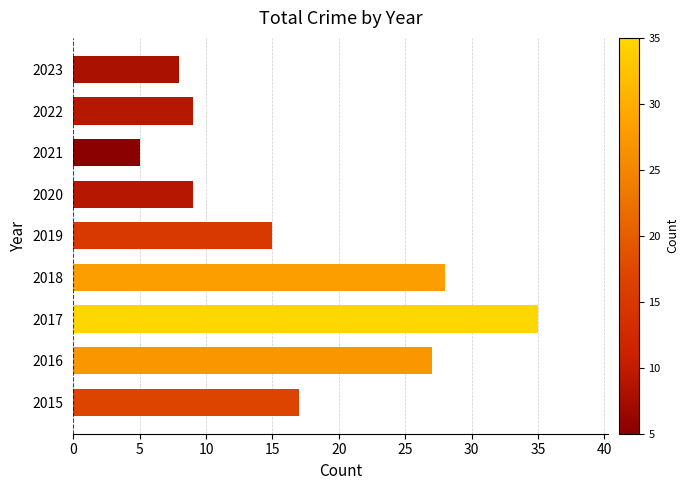

Which label corresponds to the largest value in the chart?

2017